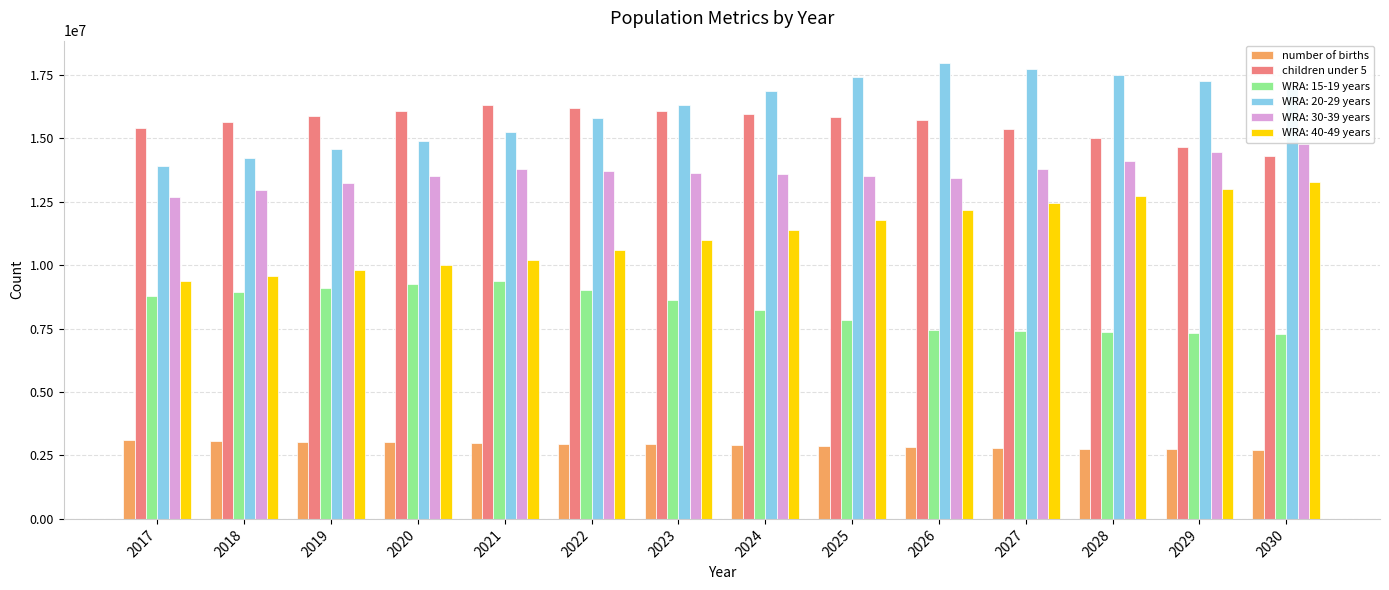

List the series in order of their peak value, lowest first.

number of births, WRA: 15-19 years, WRA: 40-49 years, WRA: 30-39 years, children under 5, WRA: 20-29 years